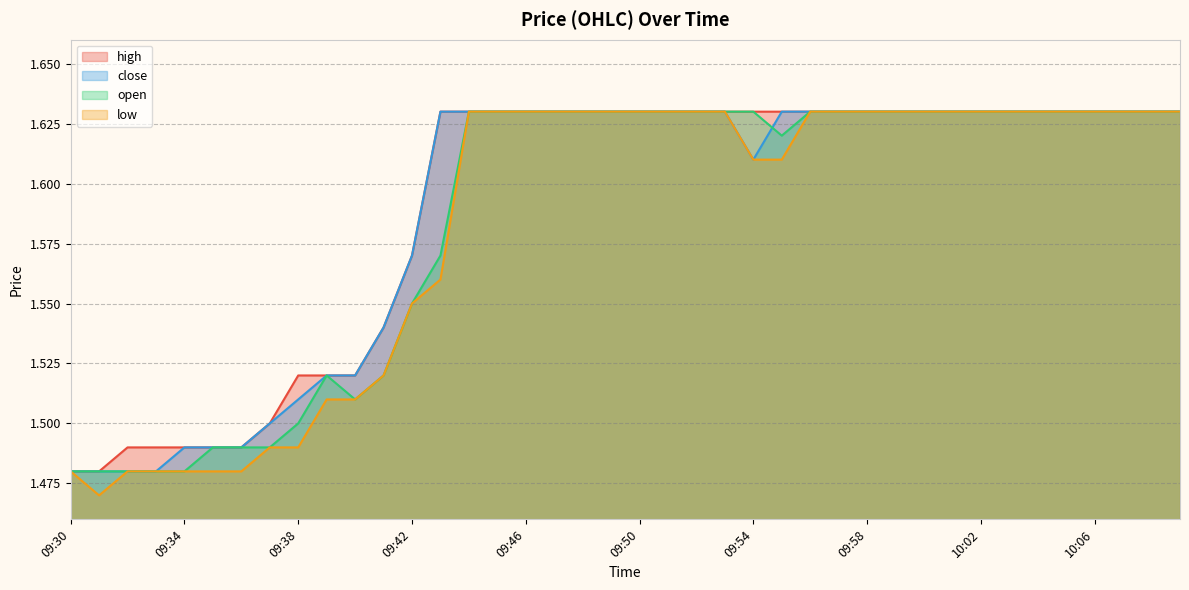

At 09:45, list the series in order from smallest to largest.

high, close, open, low